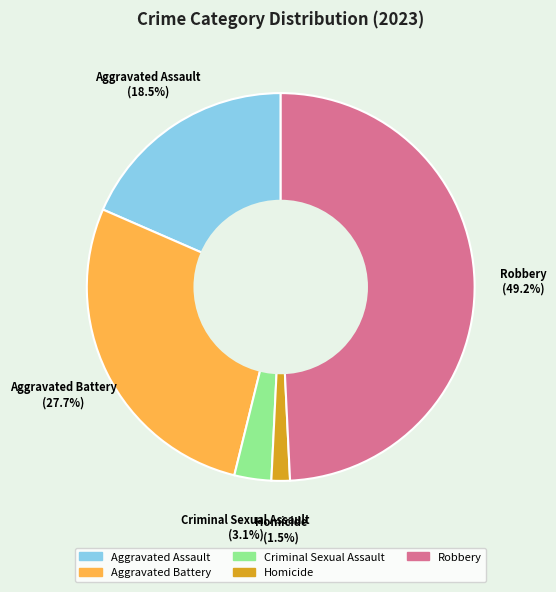

To the nearest percent, what is the average slice percentage?

20%